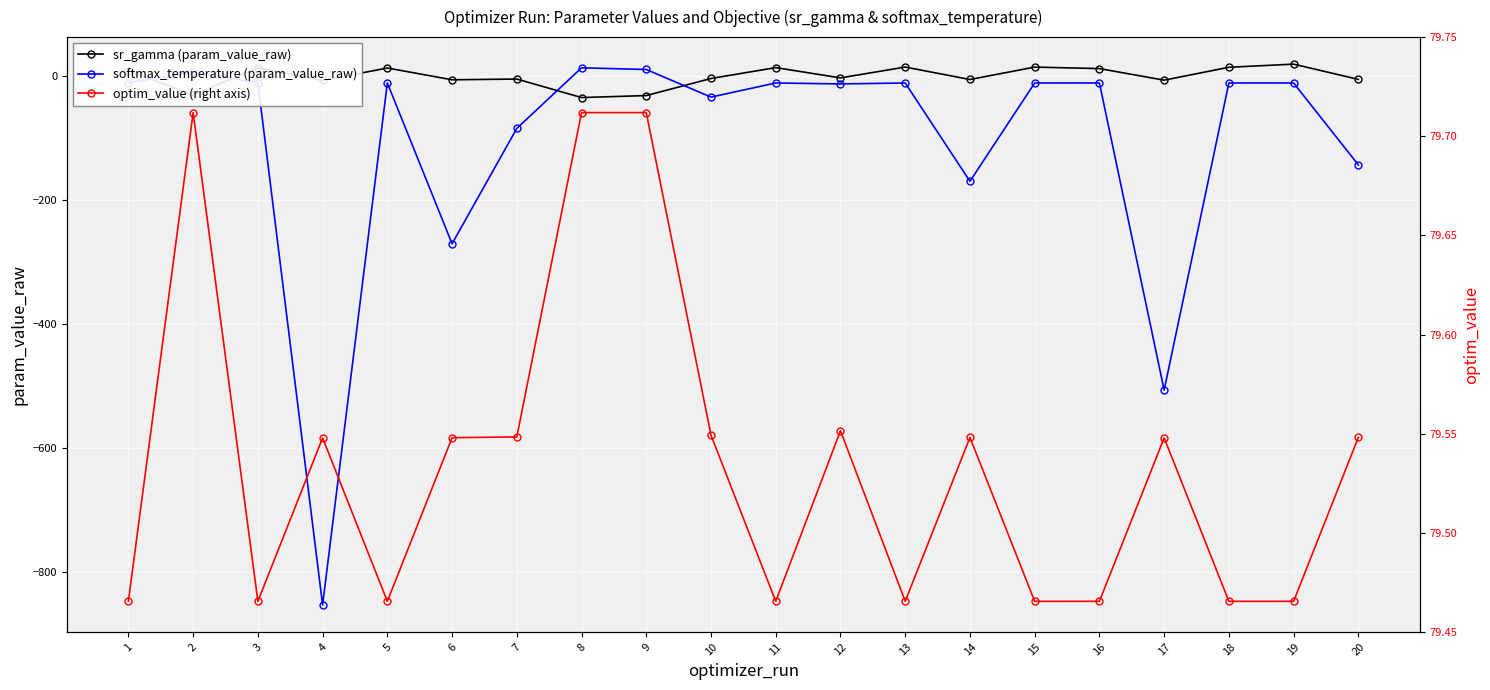

Which series has the largest range (max minus min)?

softmax_temperature (param_value_raw)